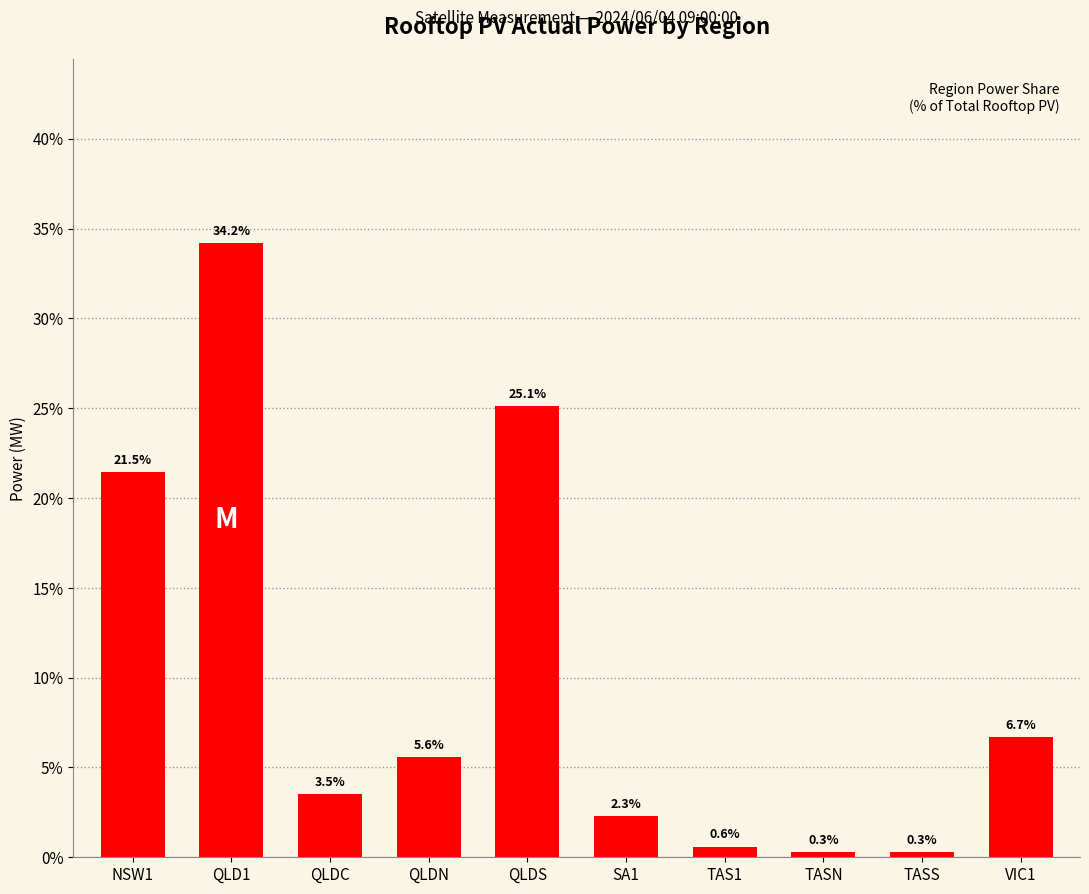

Reading left to right, transcribe all the data shown in this chart.

NSW1=21.5	QLD1=34.2	QLDC=3.5	QLDN=5.6	QLDS=25.1	SA1=2.3	TAS1=0.6	TASN=0.3	TASS=0.3	VIC1=6.7